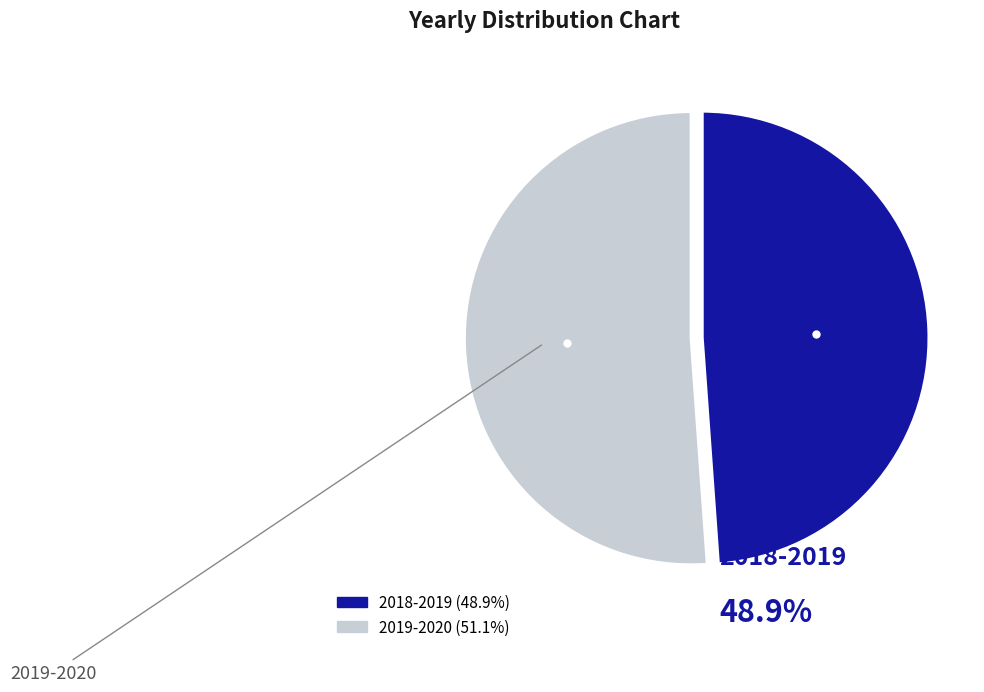

To the nearest percent, what is the difference between the 2019-2020 and 2018-2019 slice percentages?

2%